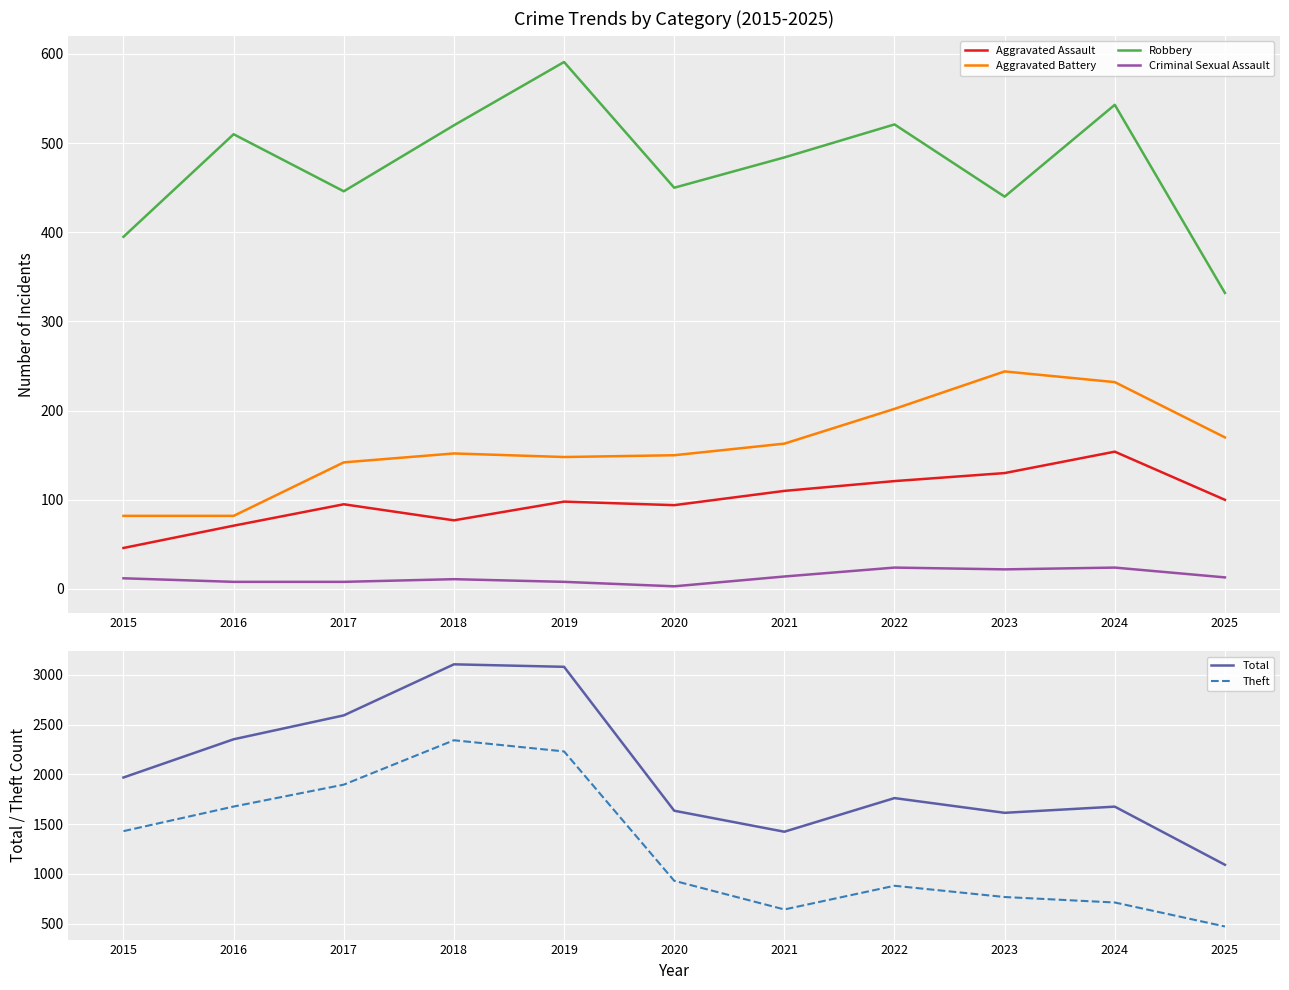

What are all the series names shown in the legend?

Aggravated Assault, Aggravated Battery, Robbery, Criminal Sexual Assault, Total, Theft